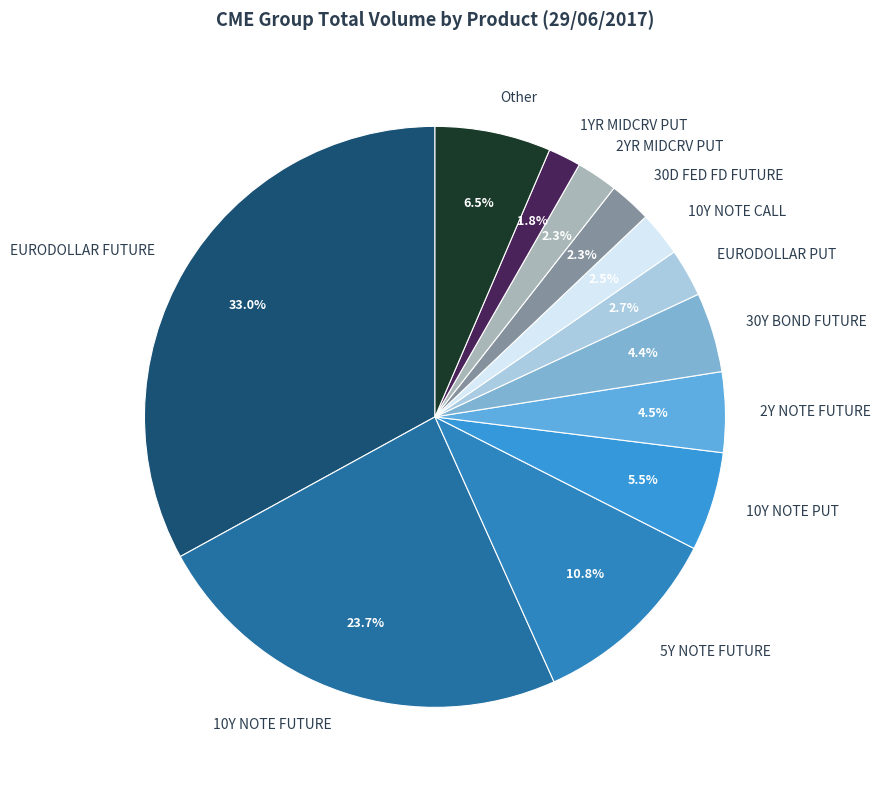

What portion of the pie excludes 10Y NOTE PUT?

94.5%